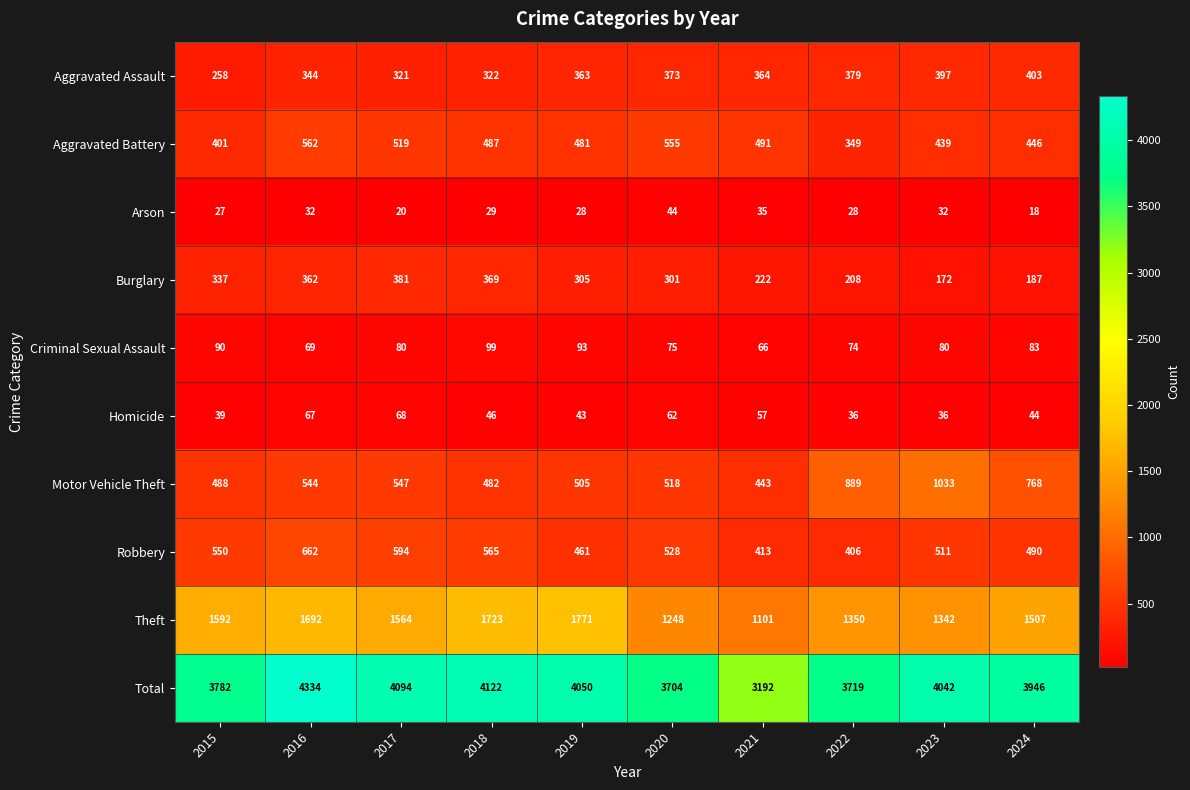

Which series has the widest spread of values?

Total